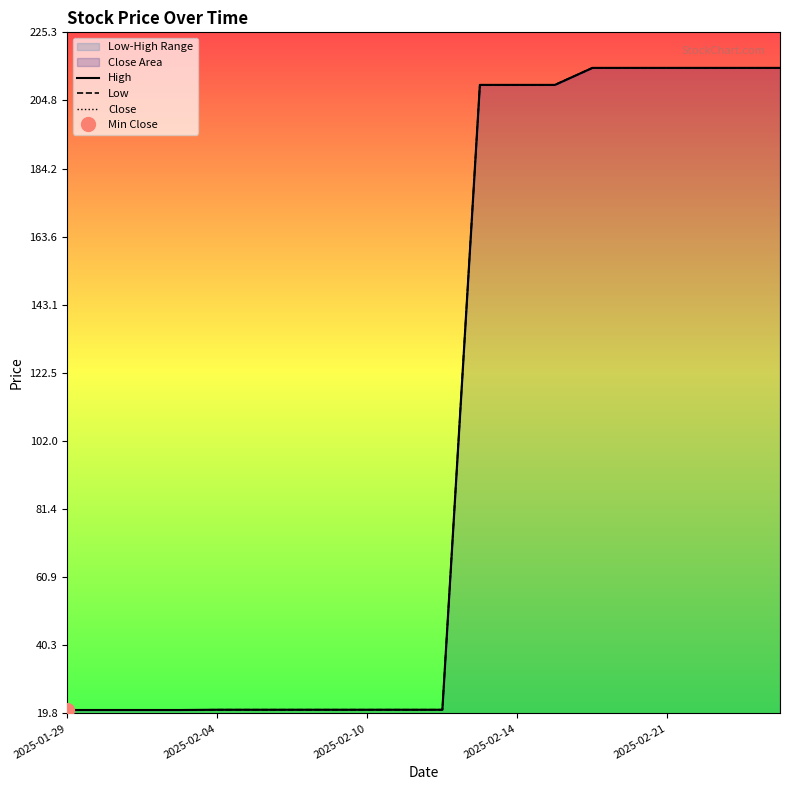

What is the sum of all Low values?

2145.1